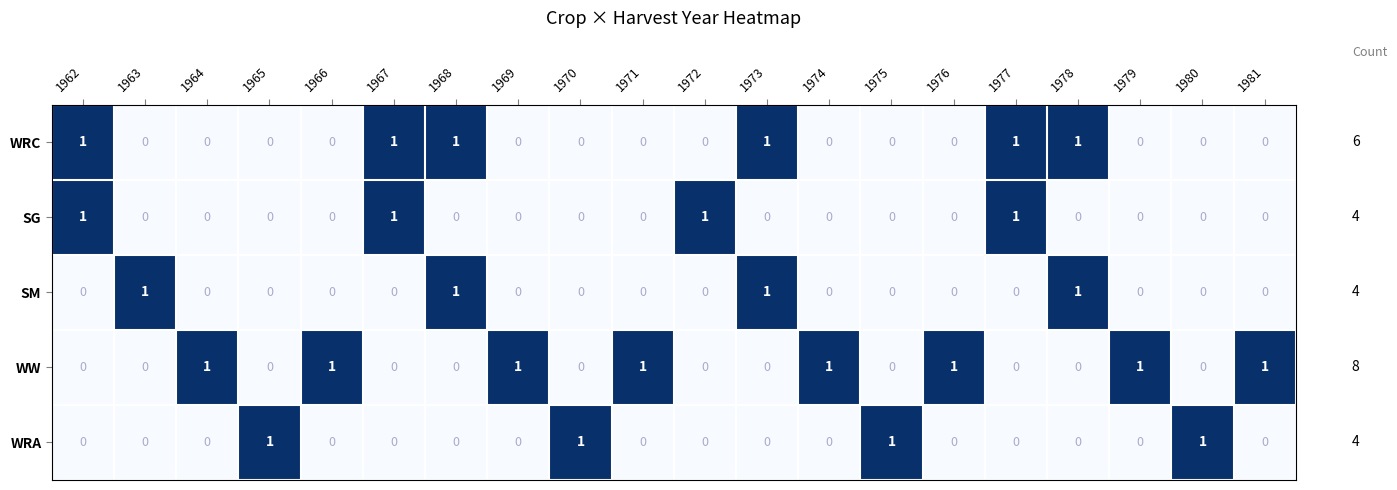

How many SG values are between 0 and 1?

20